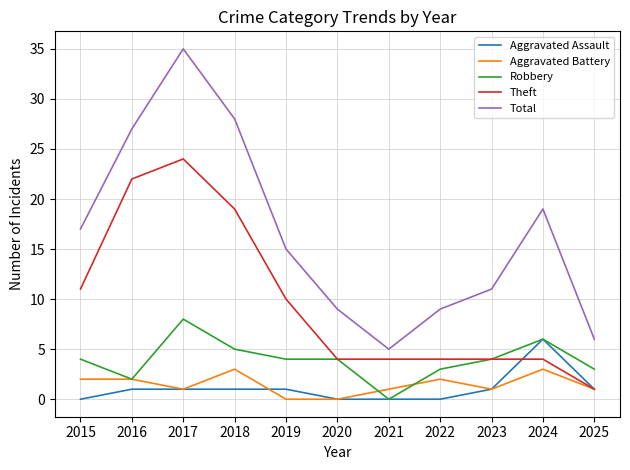

Rank the series by their maximum value, from highest to lowest.

Total, Theft, Robbery, Aggravated Assault, Aggravated Battery